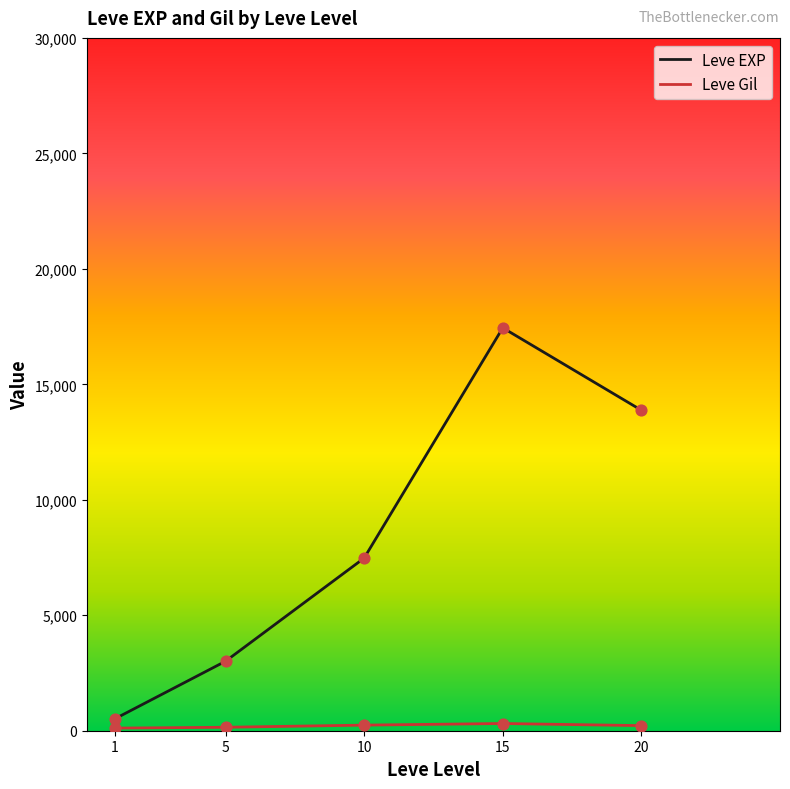

What are all the series names shown in the legend?

Leve EXP, Leve Gil